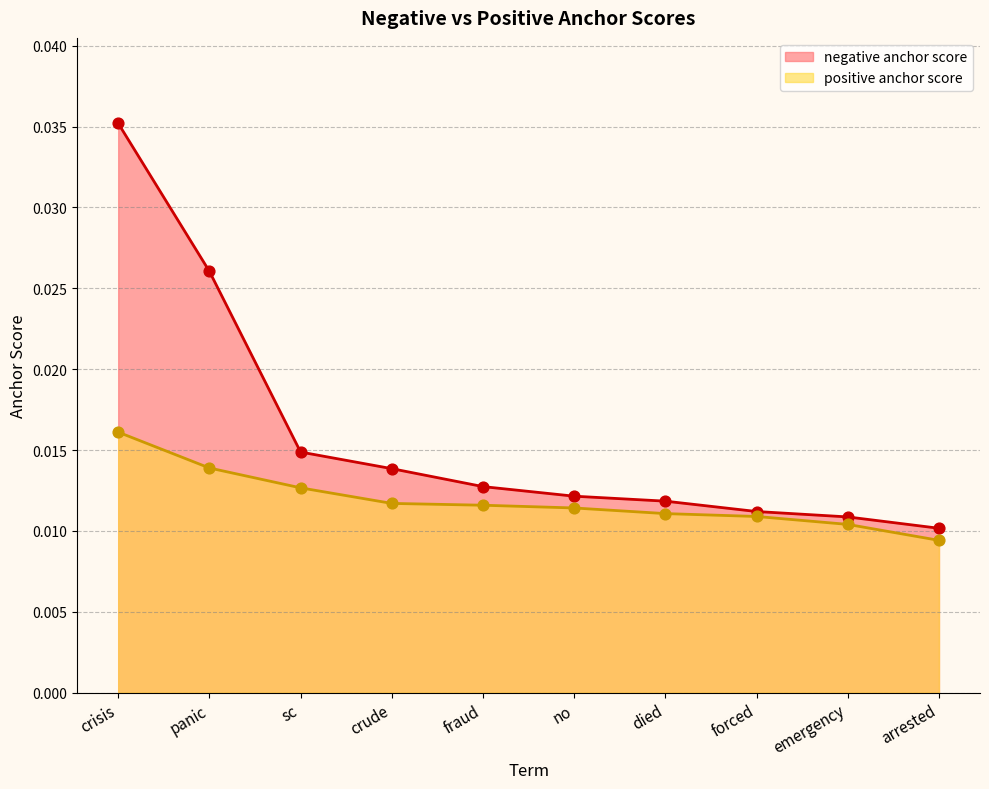

Which series contains the highest Y value?

negative anchor score